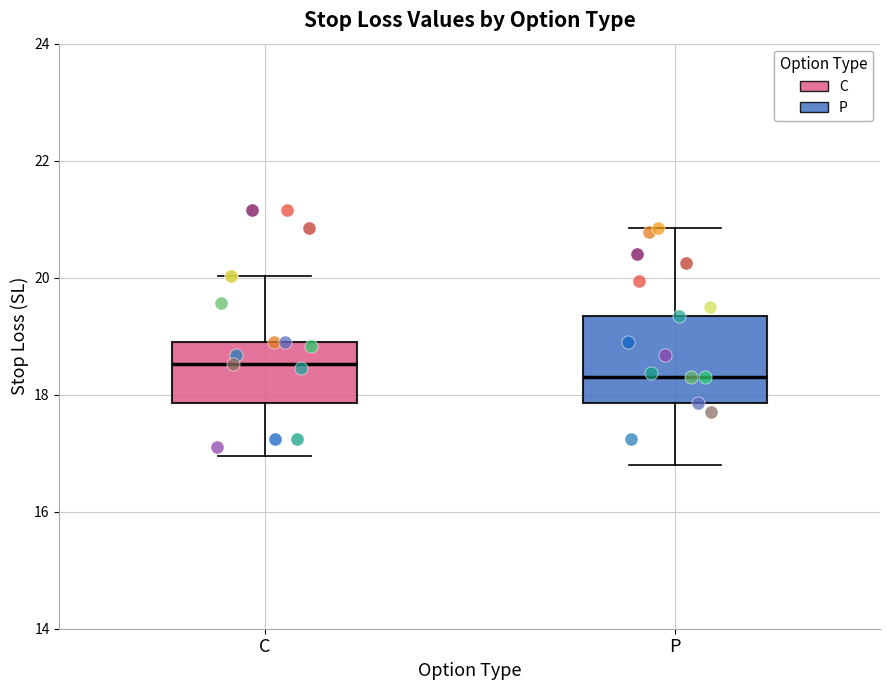

Which box's median line is the highest?

C